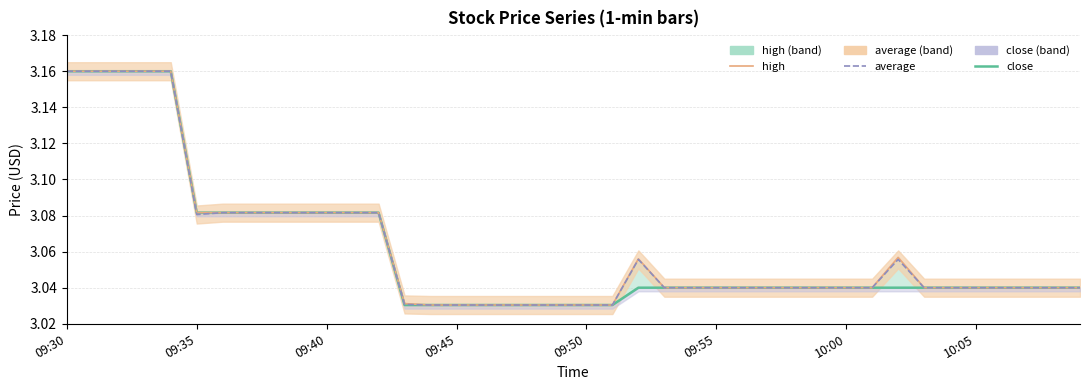

Is this an area chart (filled region under the line)?

No